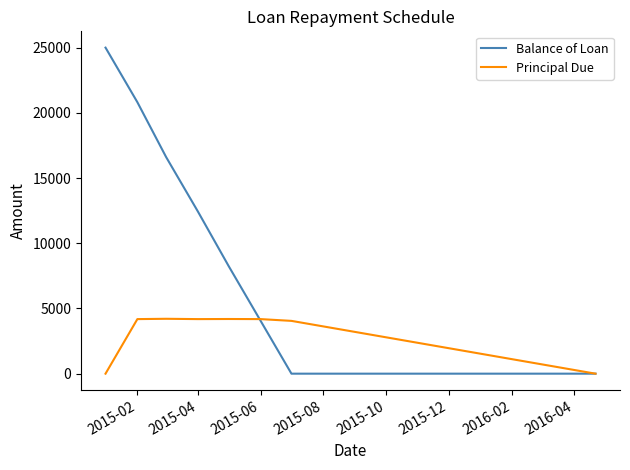

True or false: Principal Due and Balance of Loan cross at least once.

True